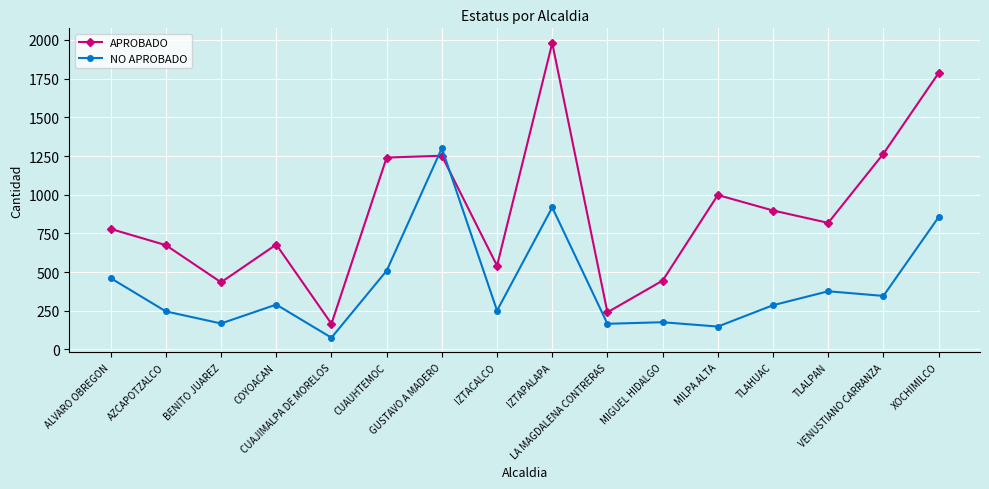

What is the label of the 9th point from the left?

IZTAPALAPA